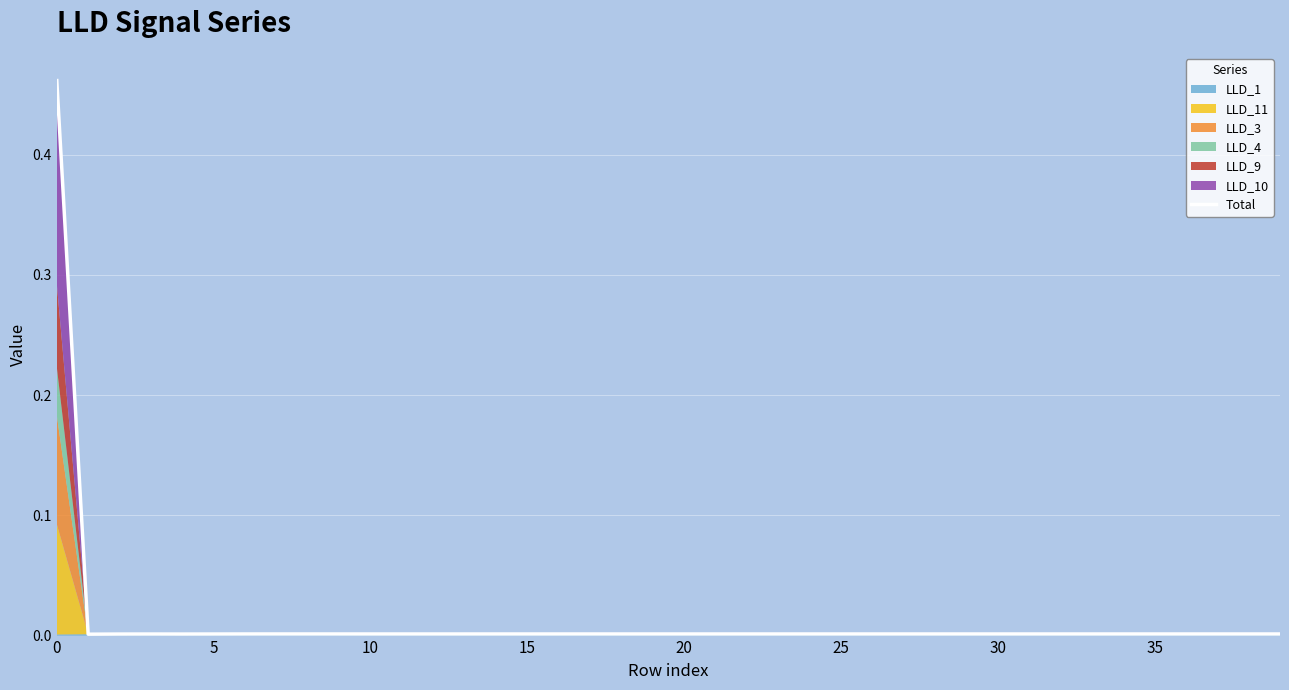

What is the maximum value shown in the chart?

0.5